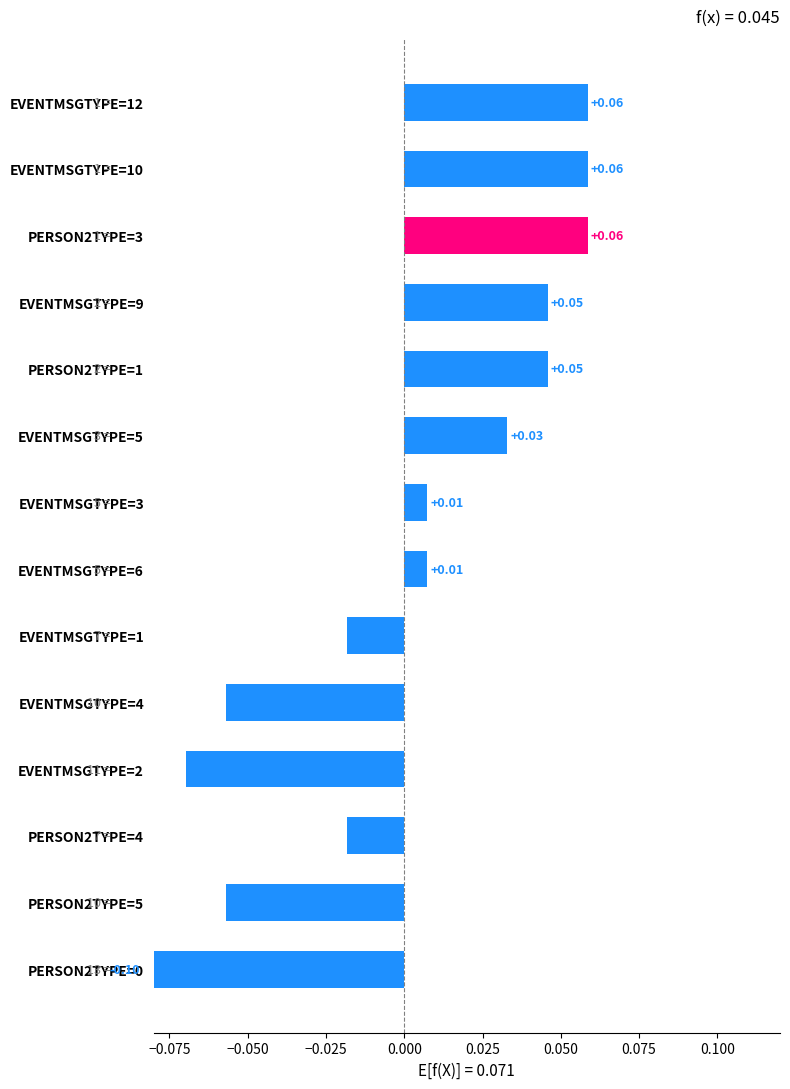

Reading left to right, transcribe all the data shown in this chart.

-0.1	-0.1	-0.0	-0.1	-0.1	-0.0	0.0	0.0	0.0	0.0	0.0	0.1	0.1	0.1